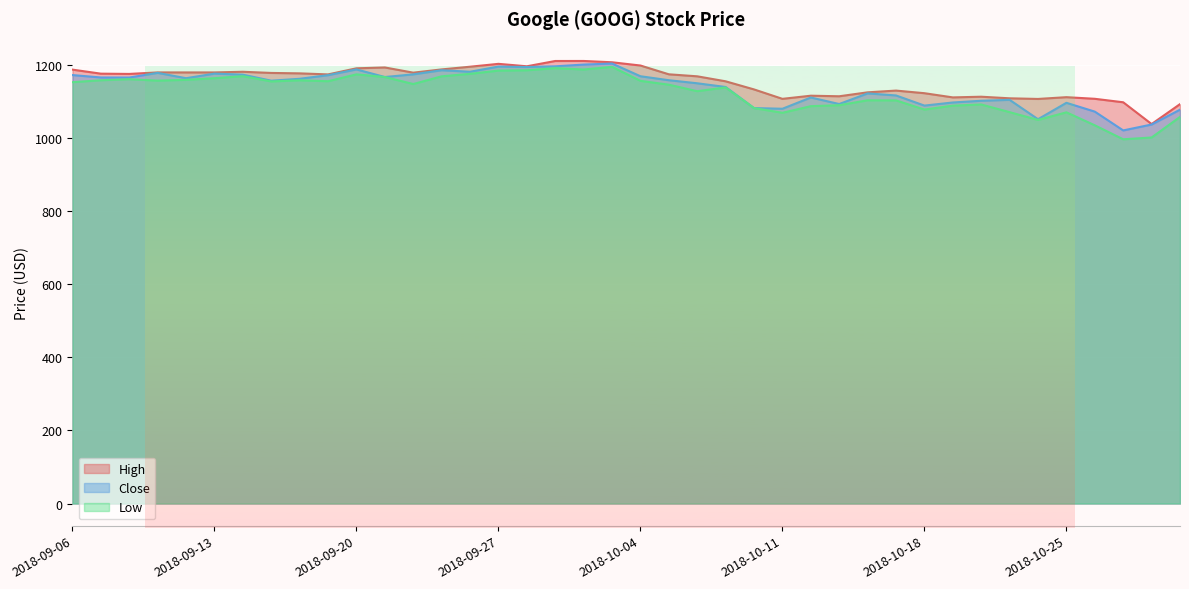

True or false: Low and High cross at least once.

False